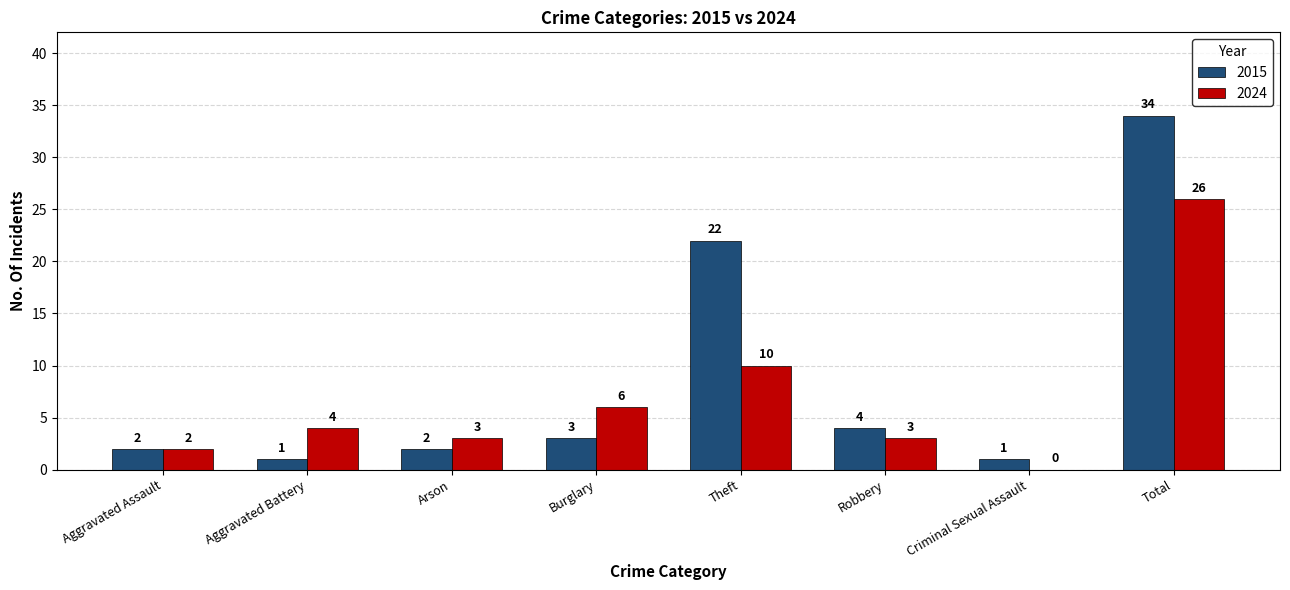

At which label is 2015 closest to 17?

Theft